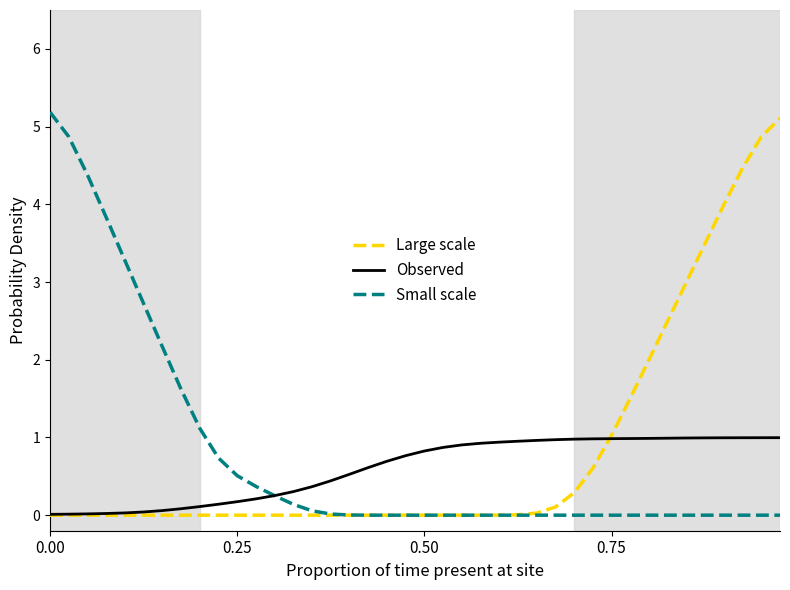

Count the number of data series in this chart.

3